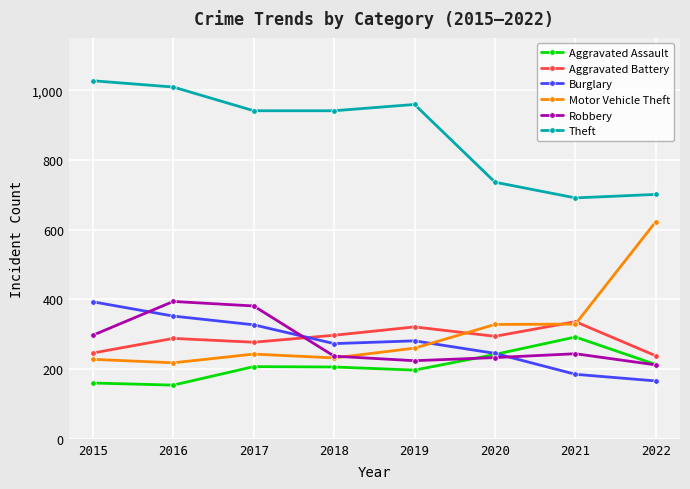

What is the total value across all series at 2019?

2242